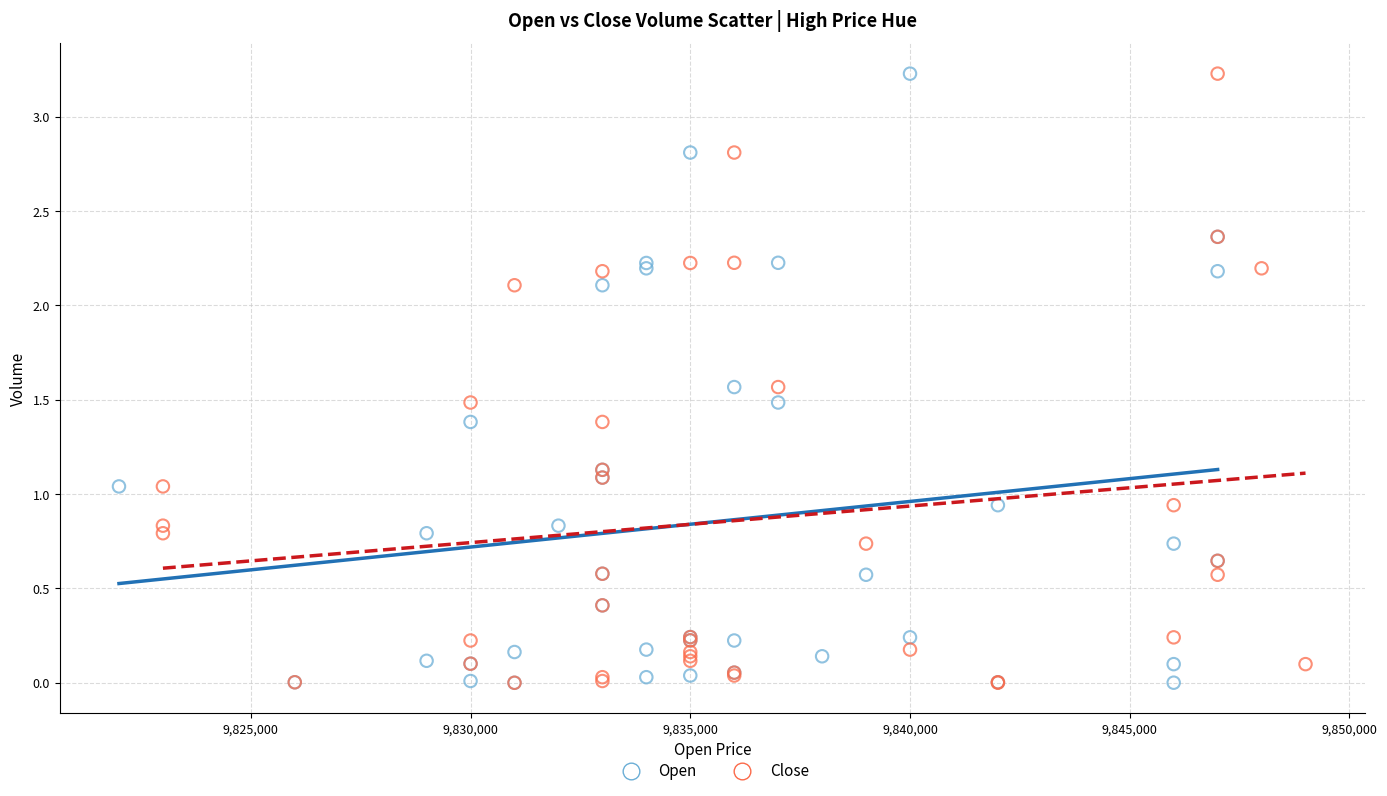

What are all the series names shown in the legend?

Open, Close